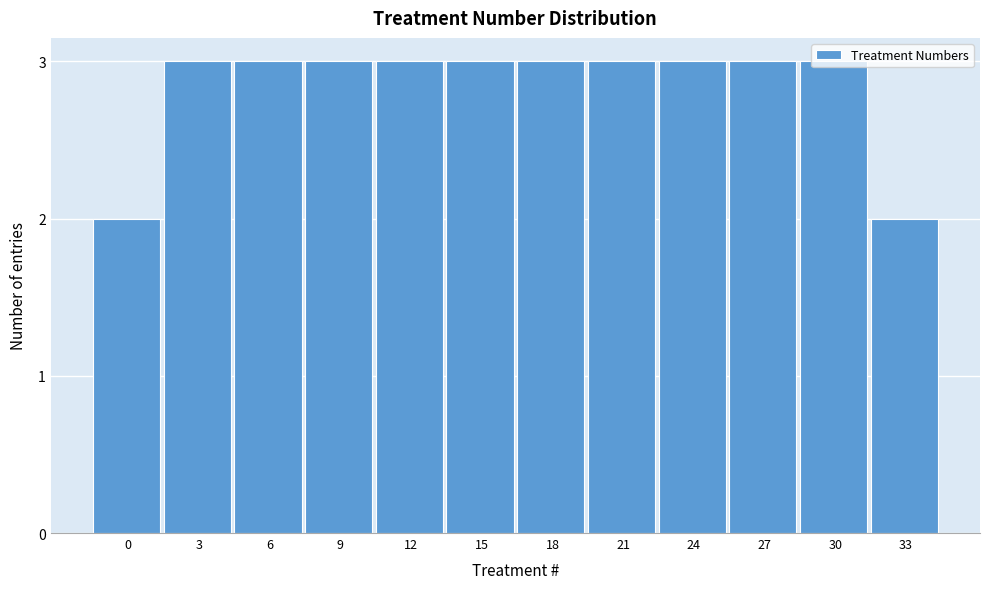

What is the greatest value displayed?

3